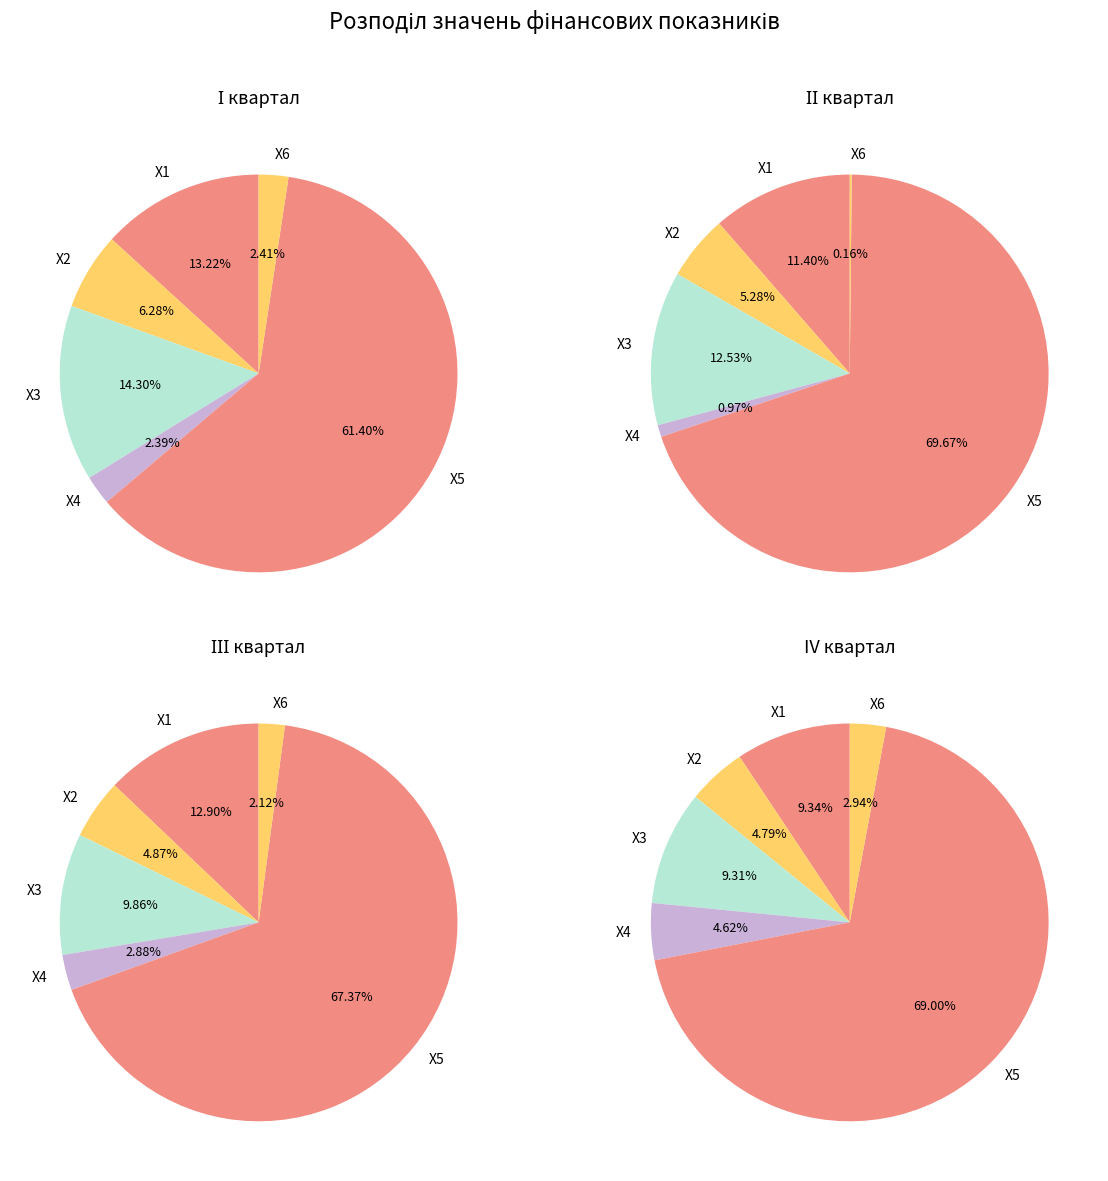

To the nearest percent, what is the difference between the X1 and Х2 slice percentages?

5%